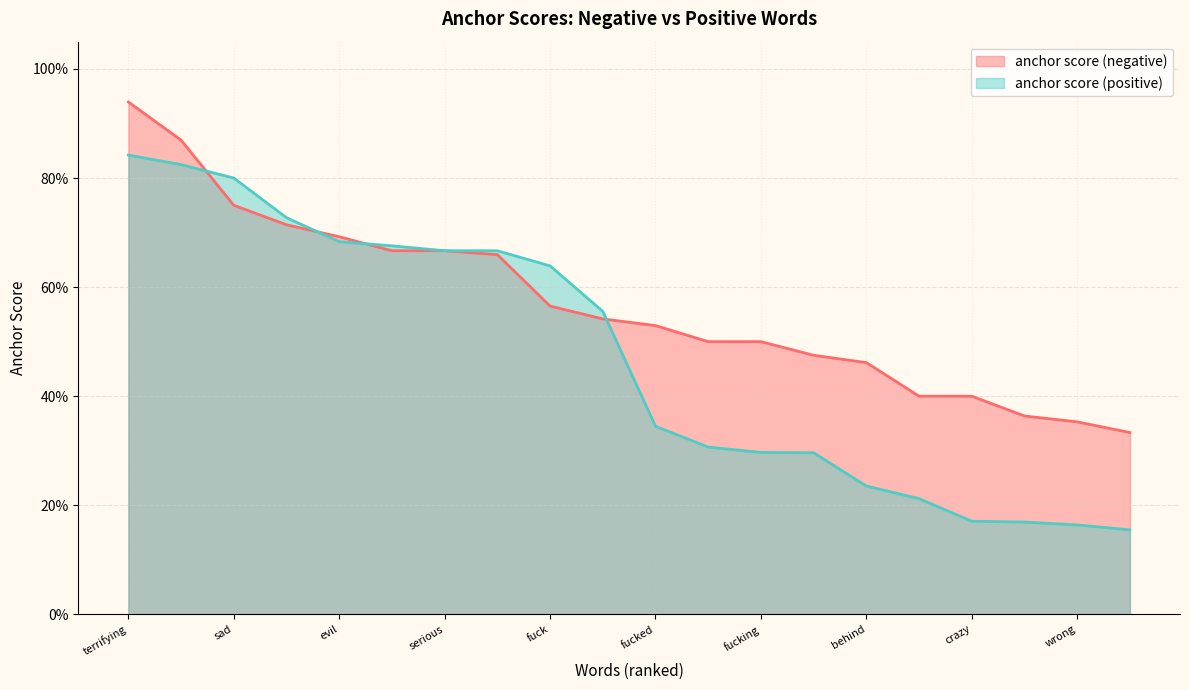

Rank the series at fucked from highest to lowest value.

anchor score (negative), anchor score (positive)